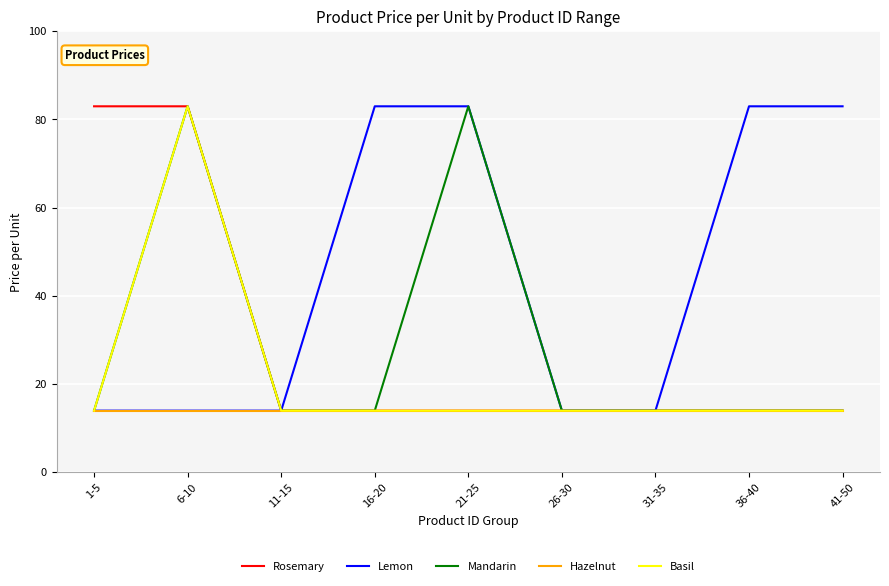

Which series has the largest total across all categories?

Lemon